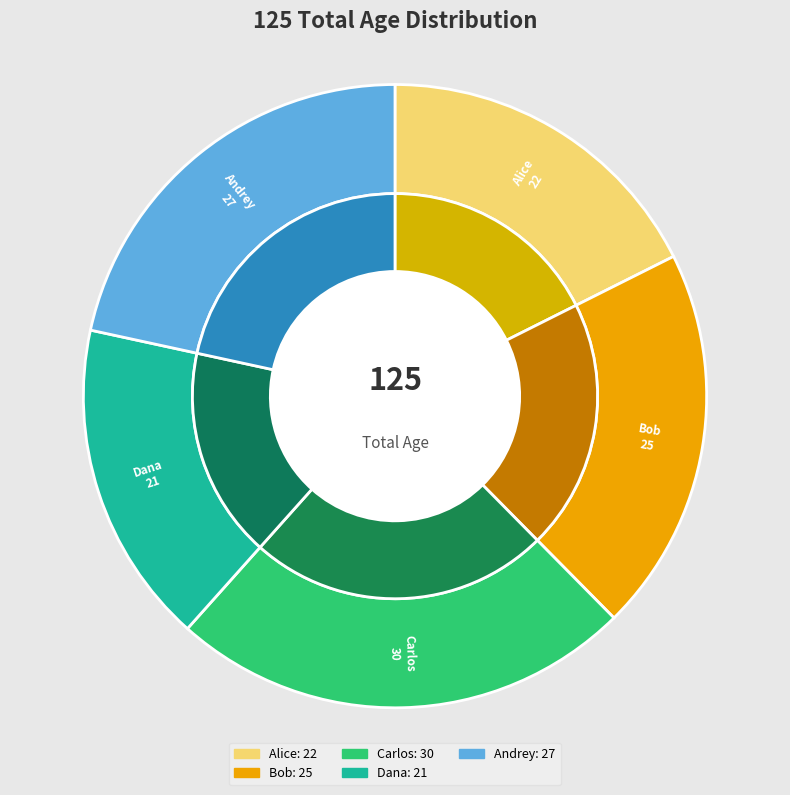

To the nearest percent, what is the difference between the Dana and Bob slice percentages?

3%